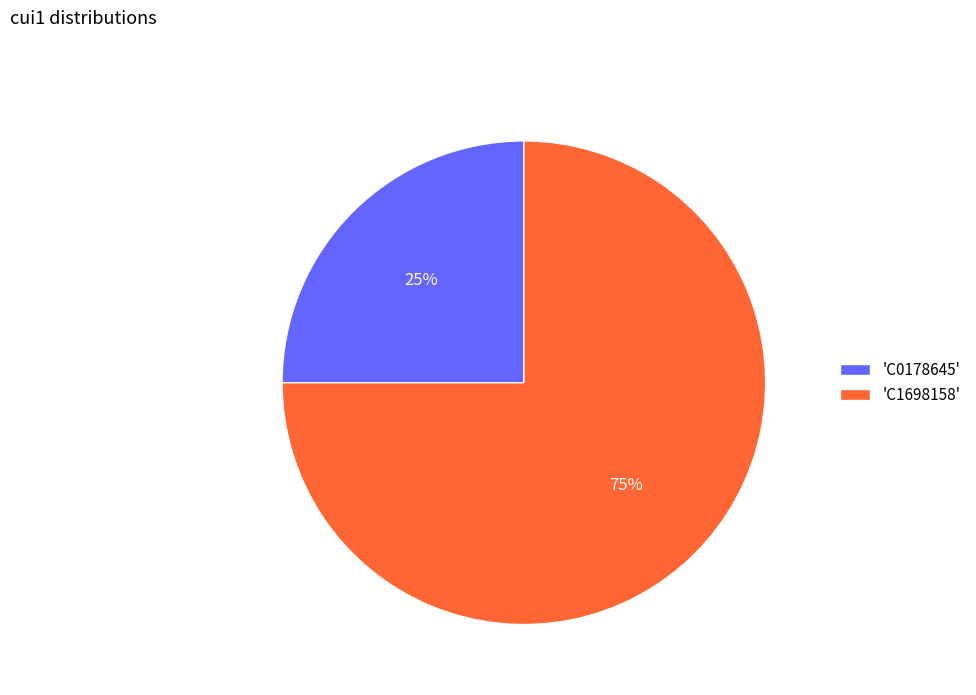

Combined, do 'C1698158' and 'C0178645' account for over 50%?

Yes